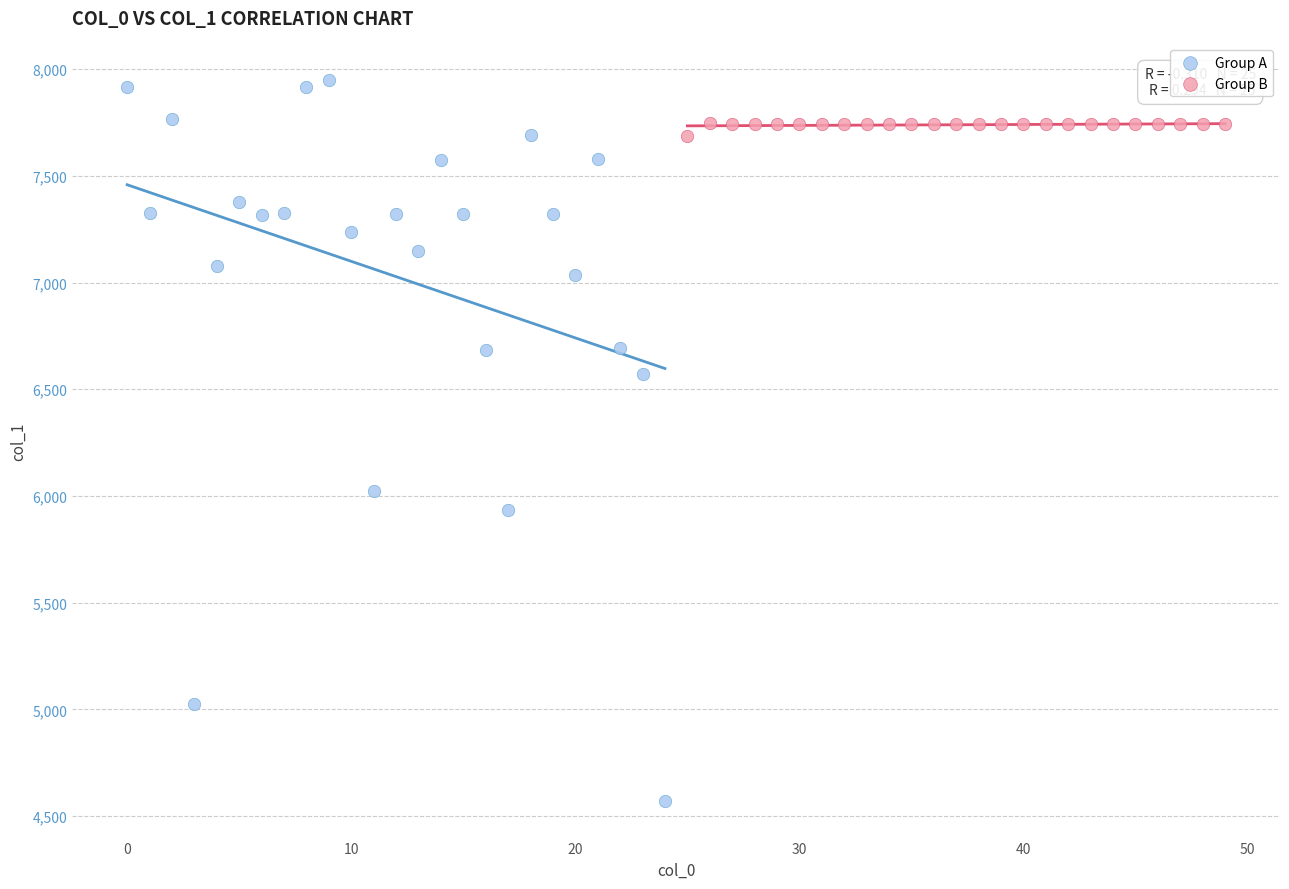

Which series reaches the maximum Y coordinate?

Group A